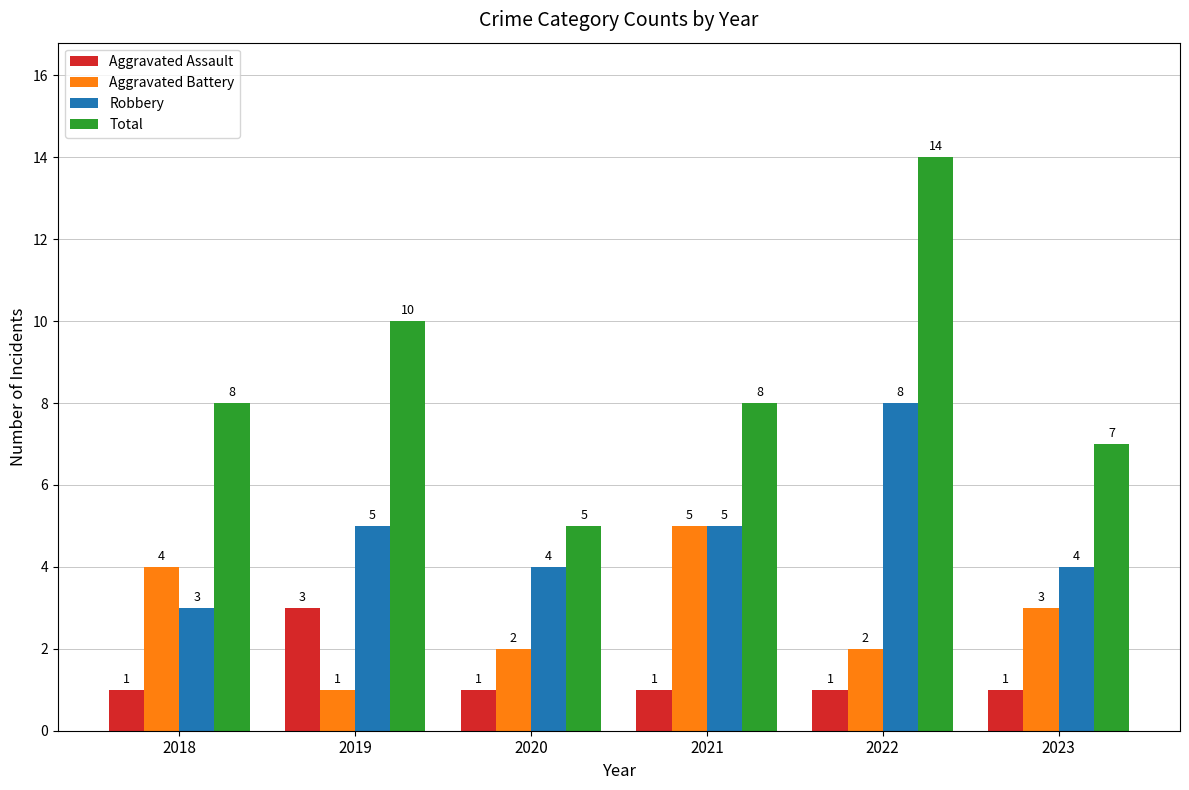

Which category has the lowest value in the Total series?

2020